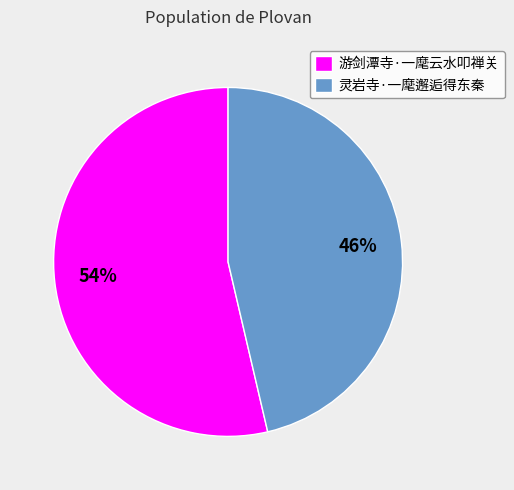

To the nearest percent, what is the combined percentage of 游剑潭寺·一麾云水叩禅关 and 灵岩寺·一麾邂逅得东秦?

100%